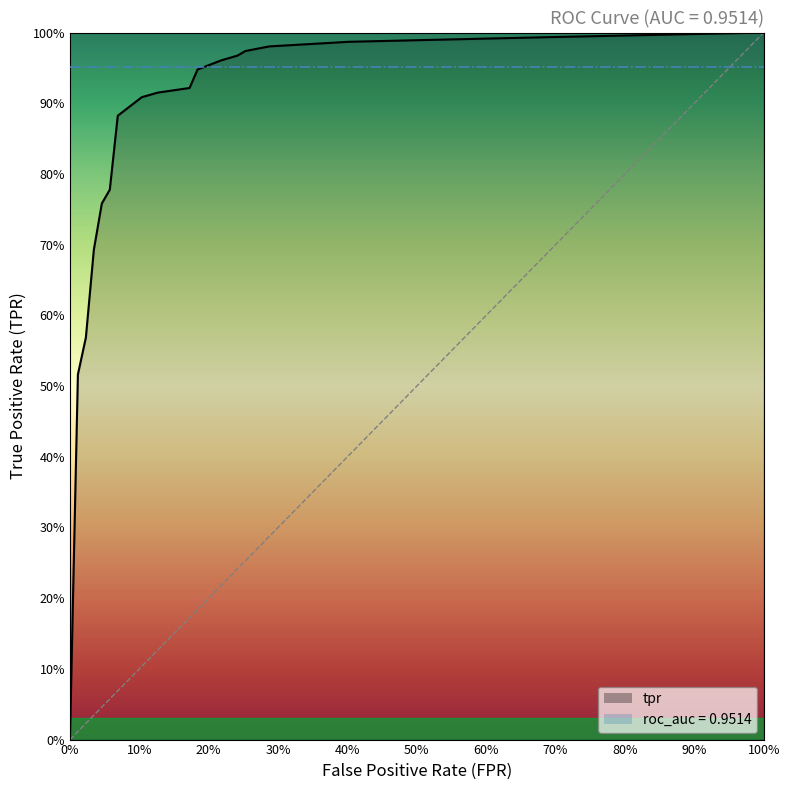

Does the chart have visible grid lines?

No